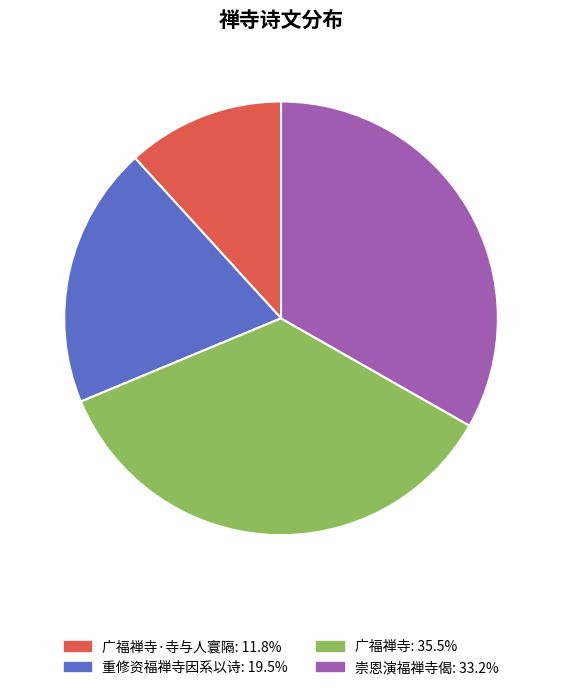

Is there a majority slice in this chart?

No